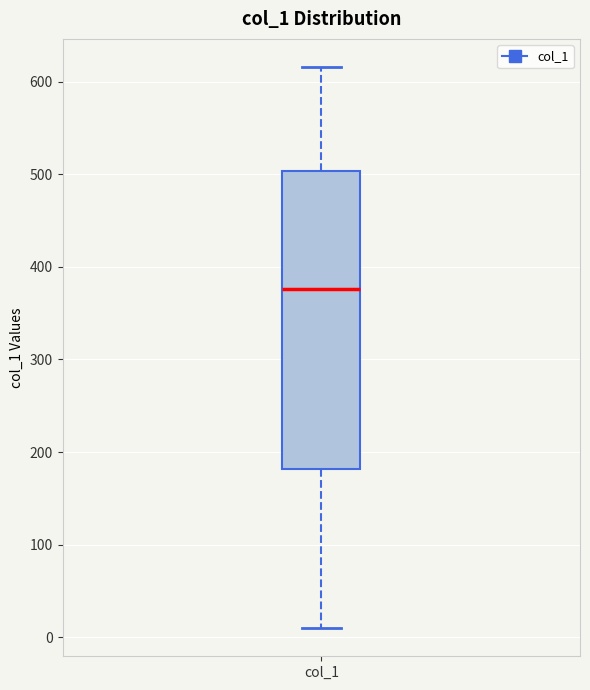

Where is the lower edge of the box for col_1 on the y-axis? The values are not printed on the chart, so give them approximately, as read against the axis.

180